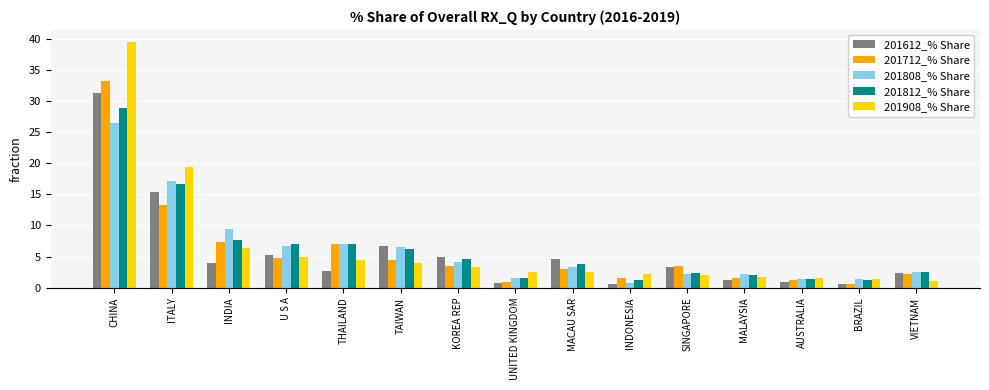

How many values in the 201612_% Share series exceed 3?

8